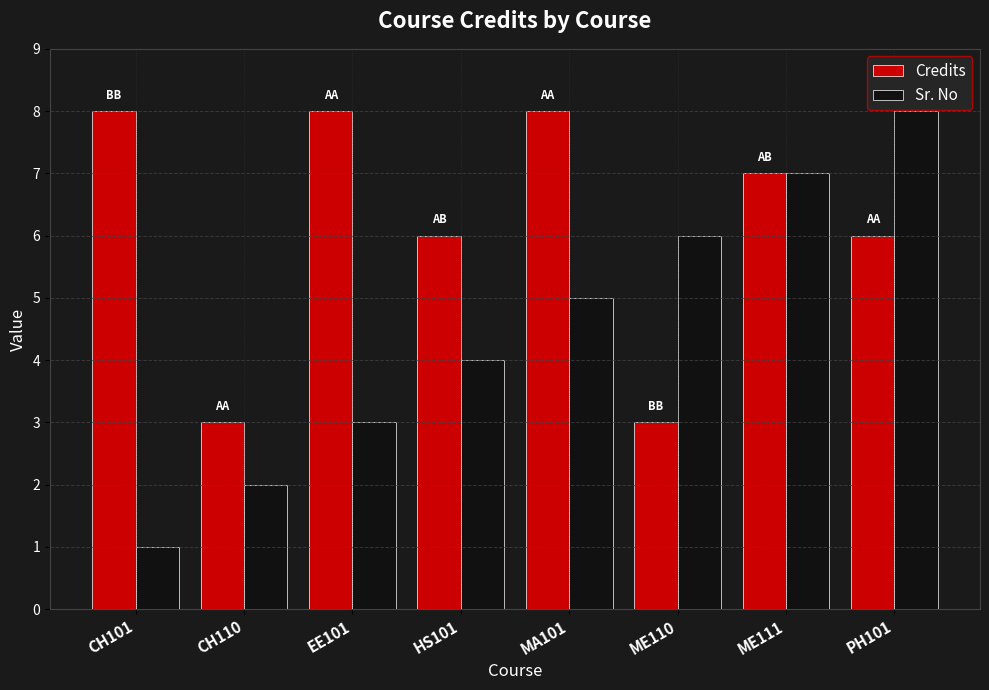

What is the difference between the second highest and minimum values in the Sr. No series?

6